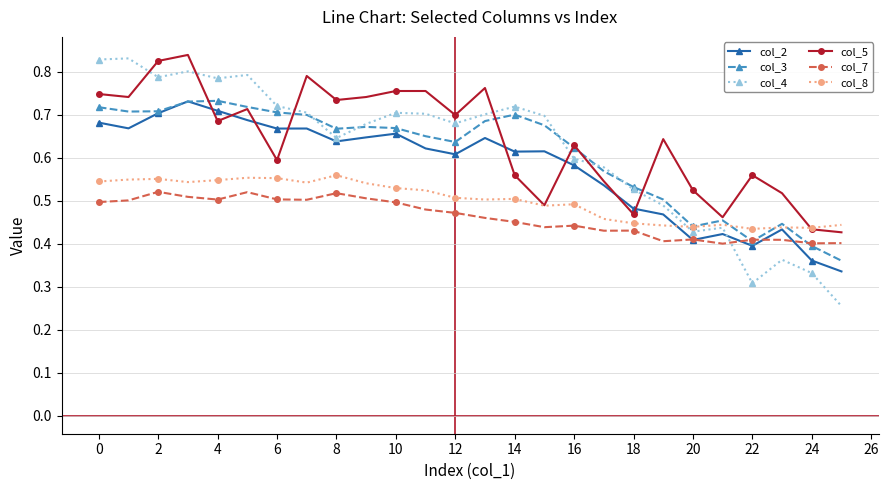

At how many categories does at least one series exceed 0?

26